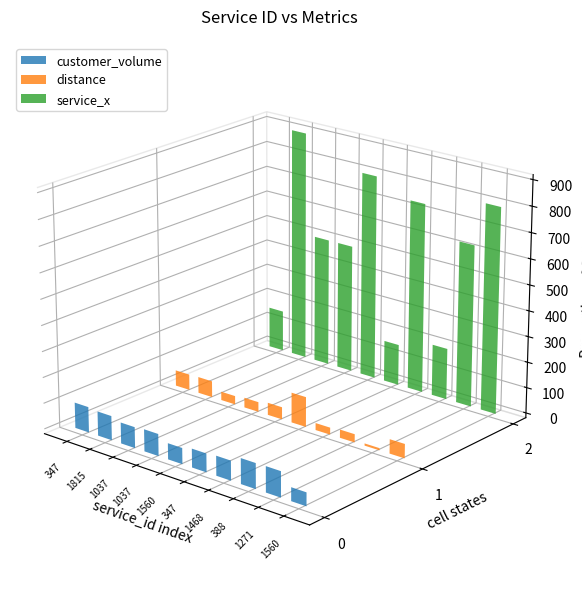

Which series has the widest spread of values?

service_x